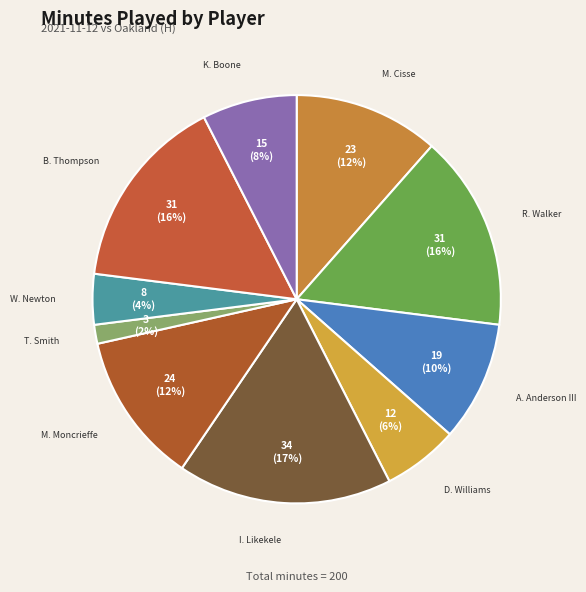

What is the smallest slice in the pie chart?

T. Smith